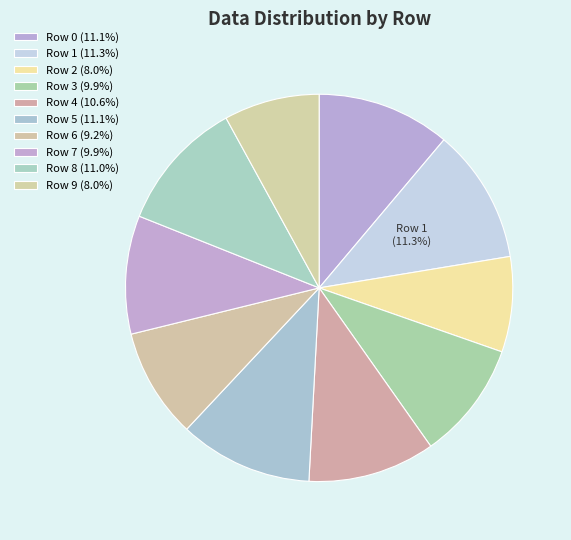

Count the number of slices in the pie.

10